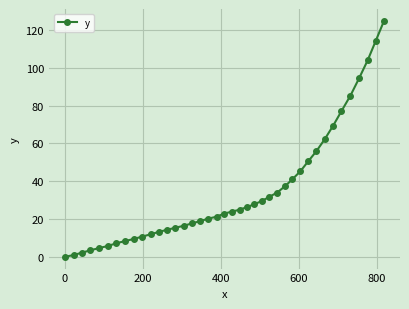

Does the chart display data point markers on the line(s)?

Yes